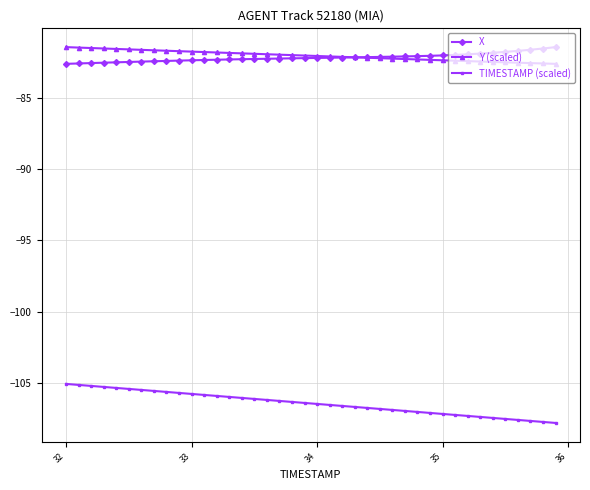

What is the value of the Y (scaled) point at the 12th from the left?

-81.8